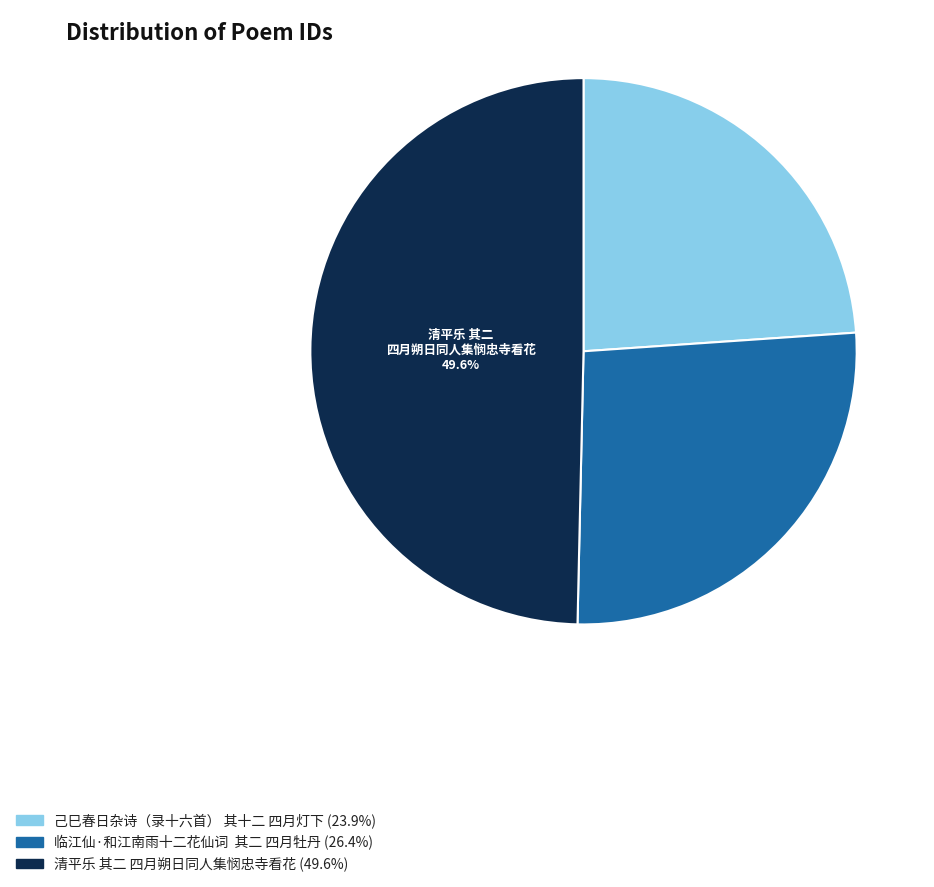

Which category has the smallest portion of the pie?

己巳春日杂诗（录十六首） 其十二 四月灯下